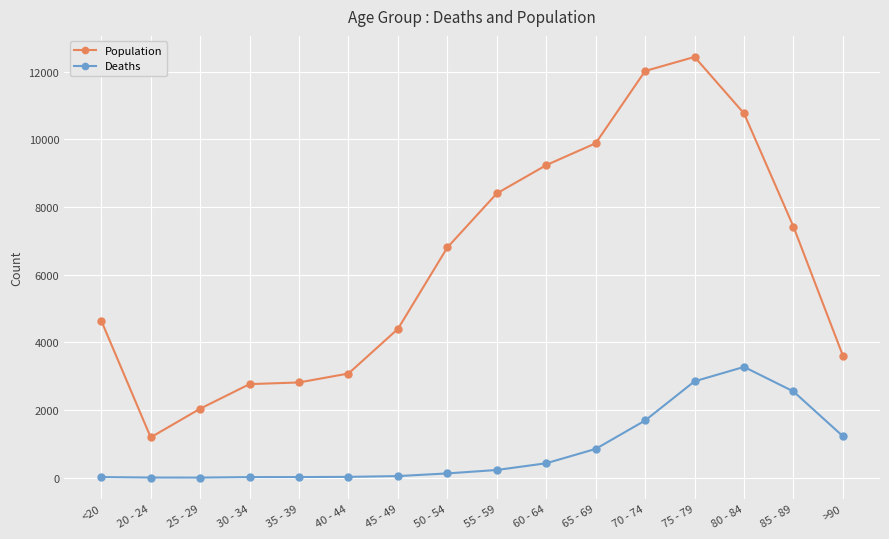

Rank the series at >90 from lowest to highest value.

Deaths, Population